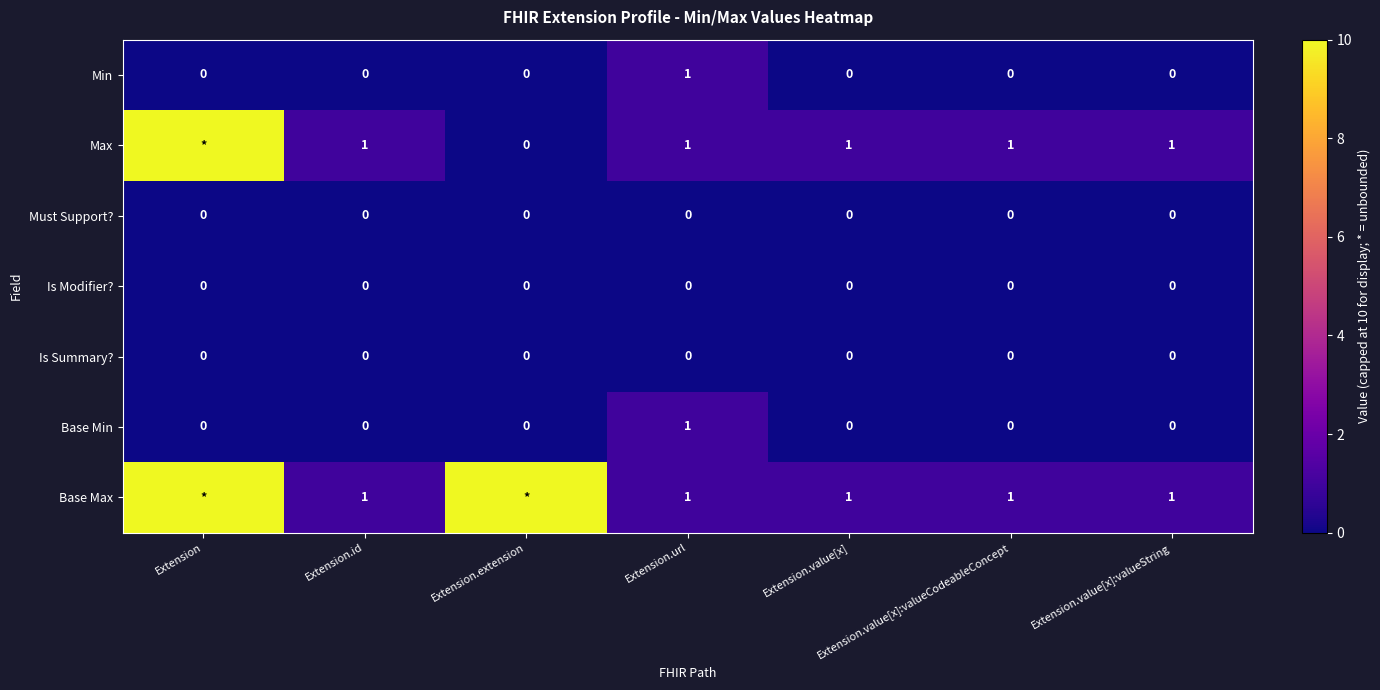

What is the difference between the maximum and minimum values in the Base Min series?

1